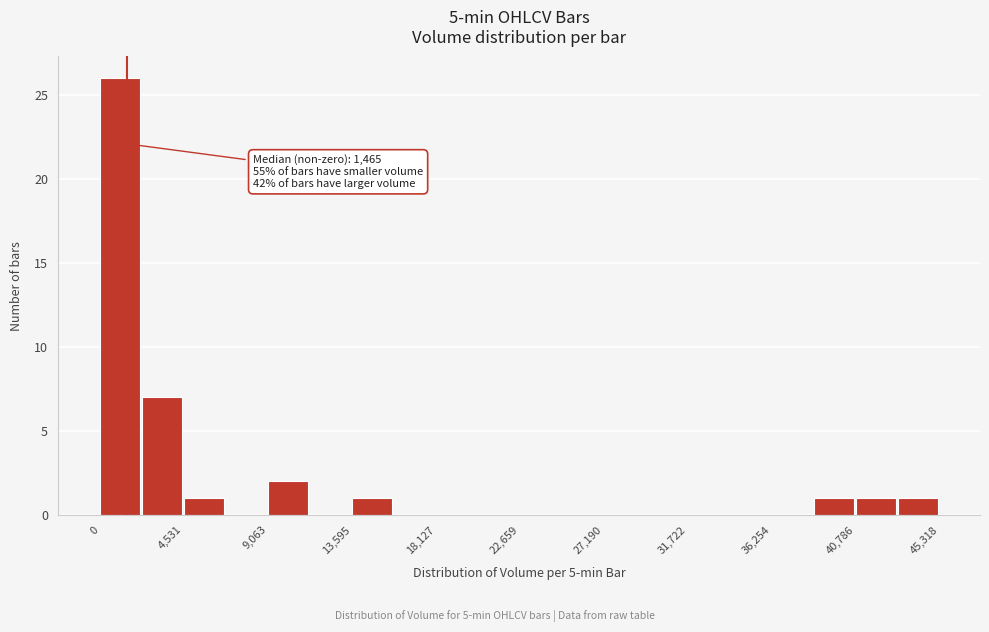

Which range on the x-axis has the tallest bar?

0 to 2500